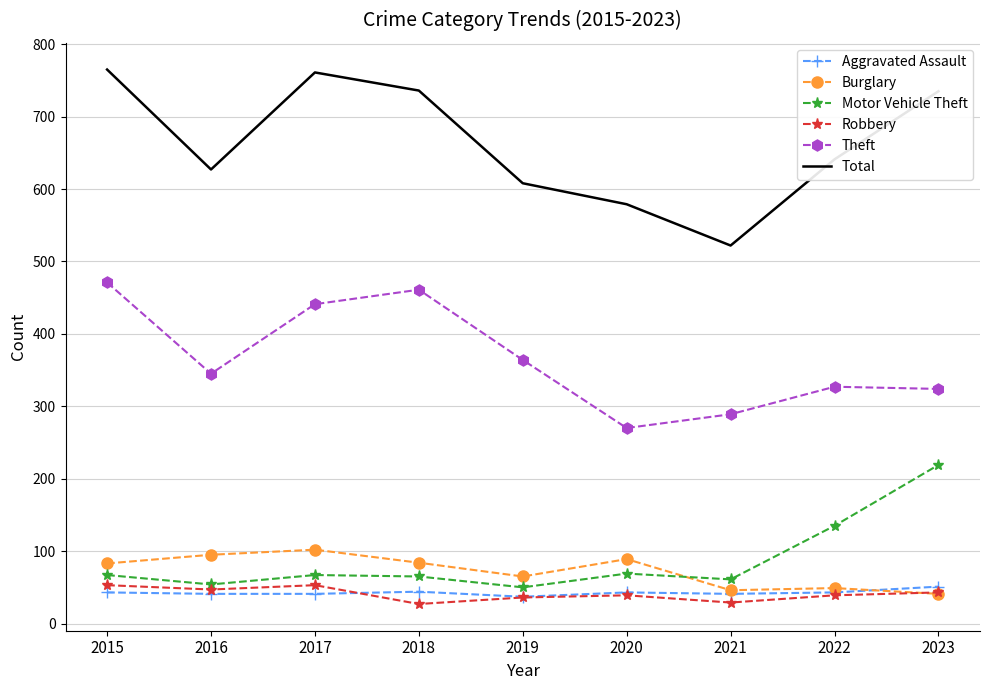

What is the sum of the Robbery values at 2023 and 2015?

96